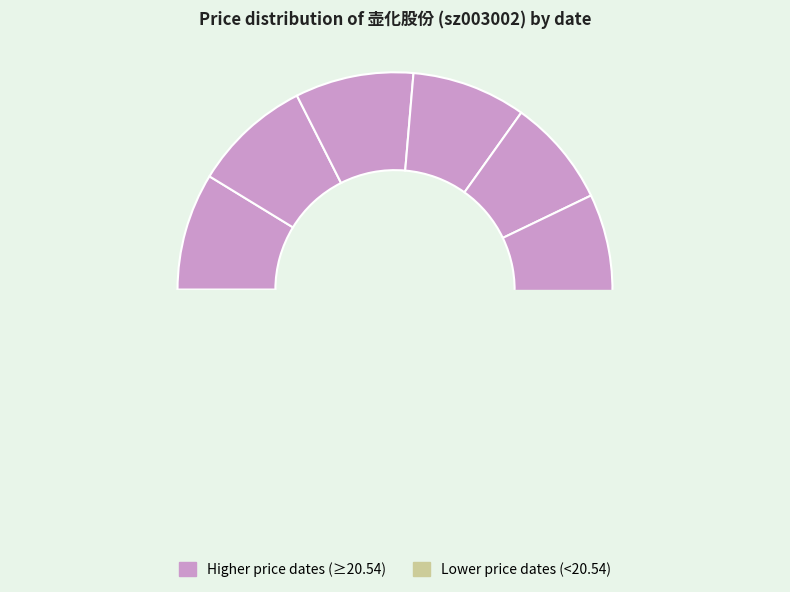

To the nearest percent, what portion does 2022-10-31 represent?

8%